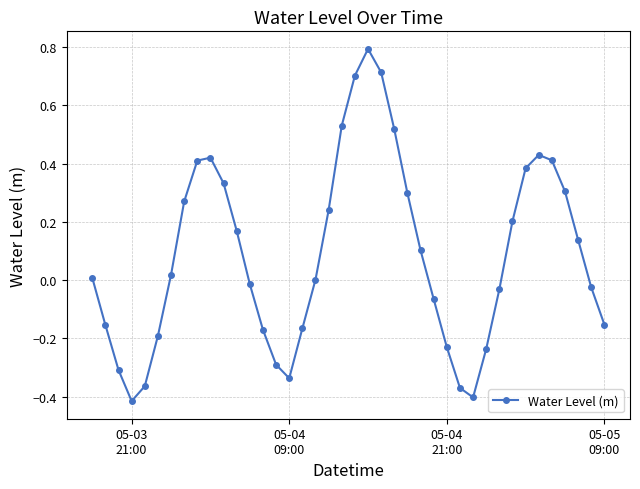

How many distinct data groups are displayed?

1